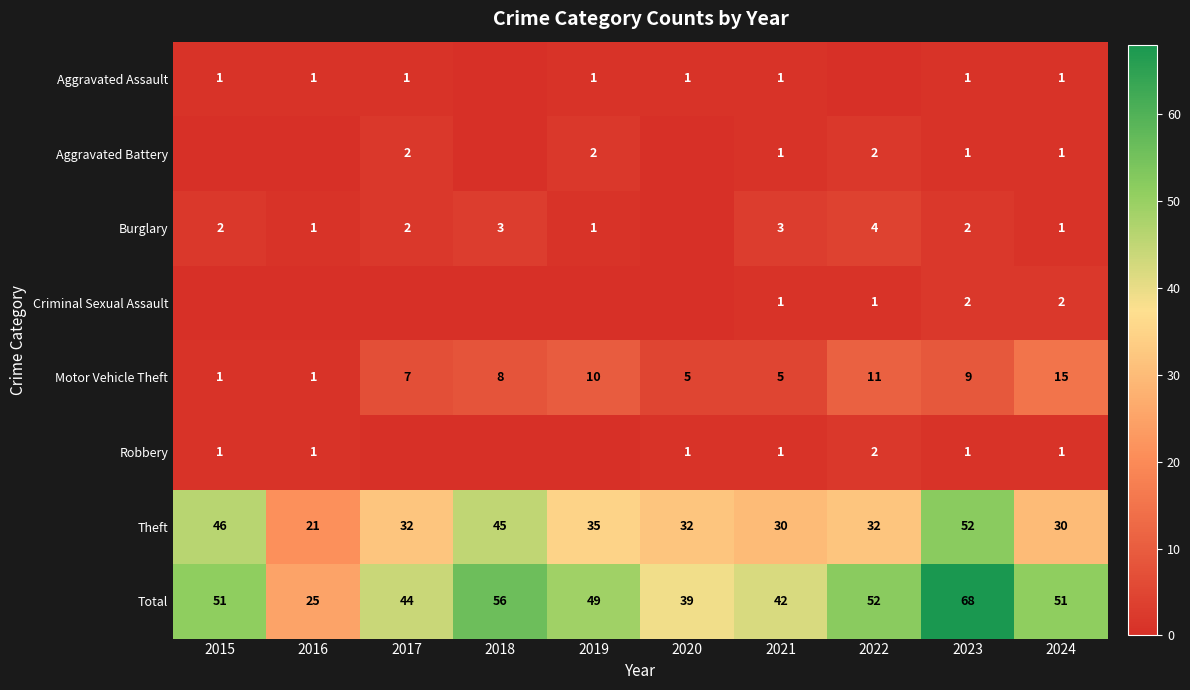

The Criminal Sexual Assault series shows 1 at 2021. True or false?

True